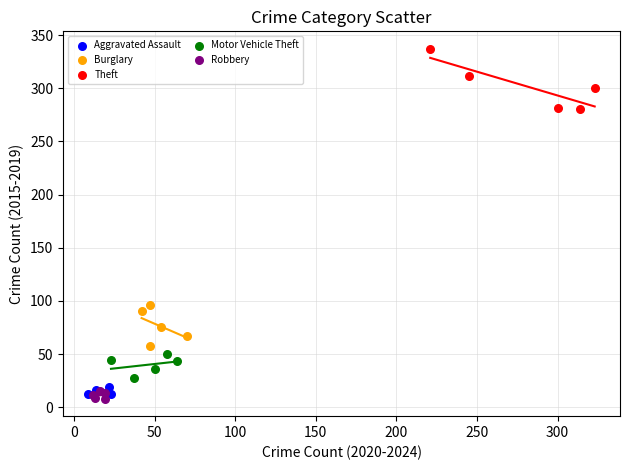

Which series has the widest spread of Y values?

Theft